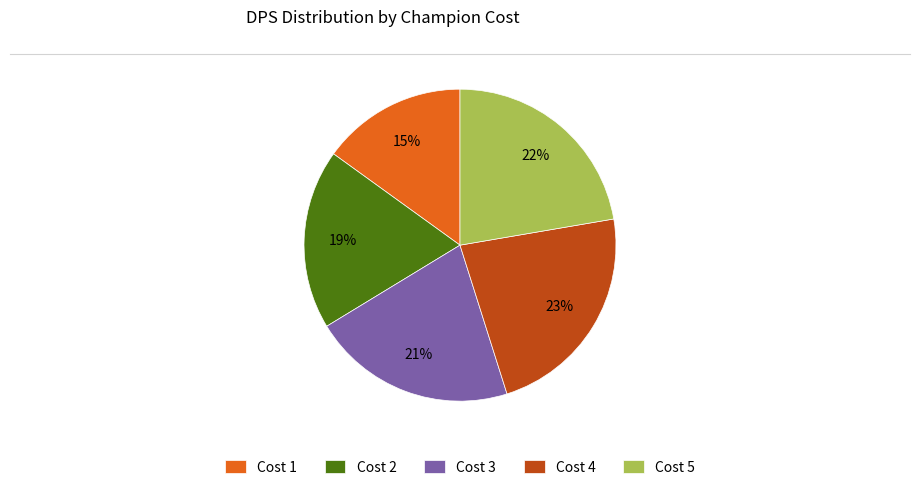

Combined, do Cost 2 and Cost 1 account for over 50%?

No